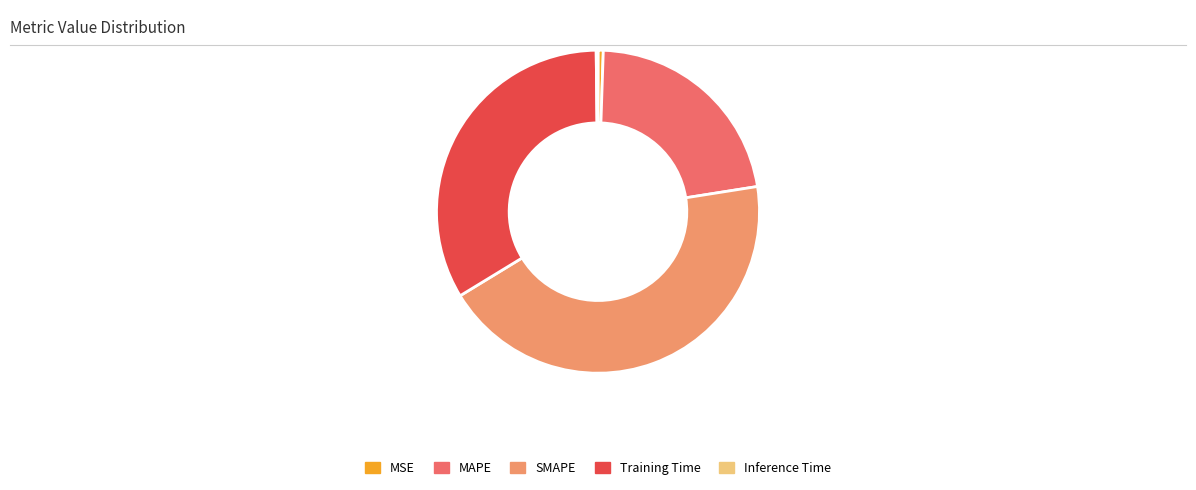

Do MAPE and MSE together represent more than half of the pie?

No